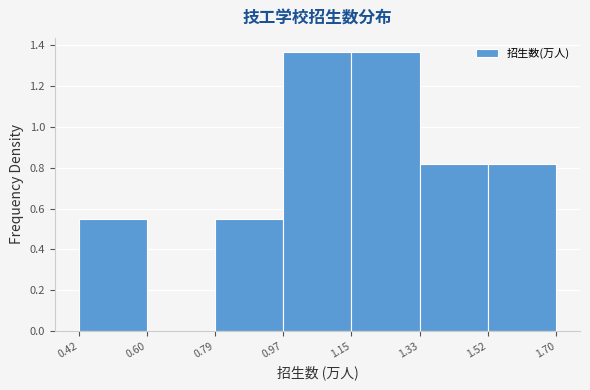

Reading left to right, transcribe this chart: for each bar, give the range it covers on the x-axis and its height. The values are not printed on the chart, so give them approximately, as read against the axis.

0.42 to 0.60: 0.54
0.60 to 0.79: 0
0.79 to 0.97: 0.54
0.97 to 1.15: 1.36
1.15 to 1.33: 1.36
1.33 to 1.52: 0.82
1.52 to 1.70: 0.82